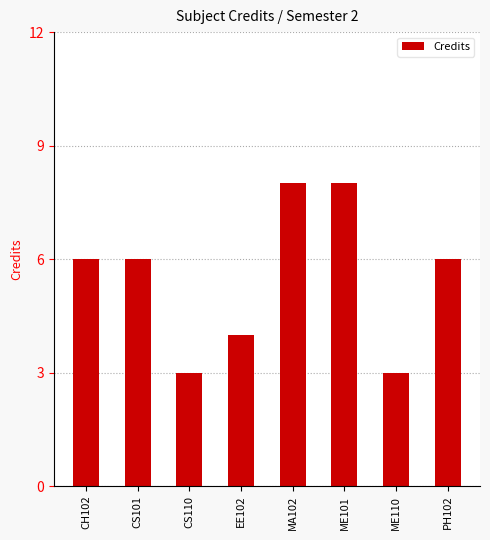

What is the label of the 1st bar from the right?

PH102